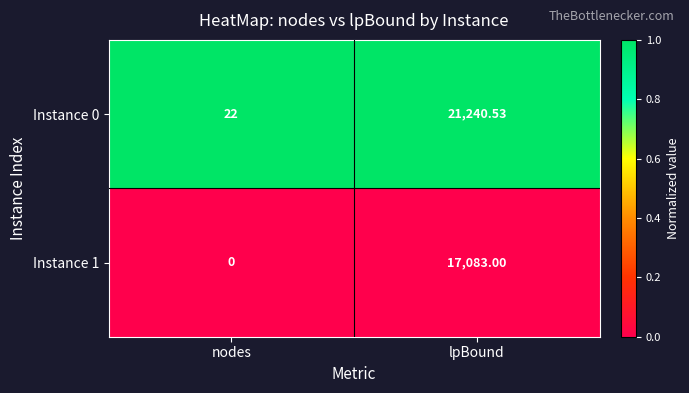

Which series has the largest range (max minus min)?

Instance 0